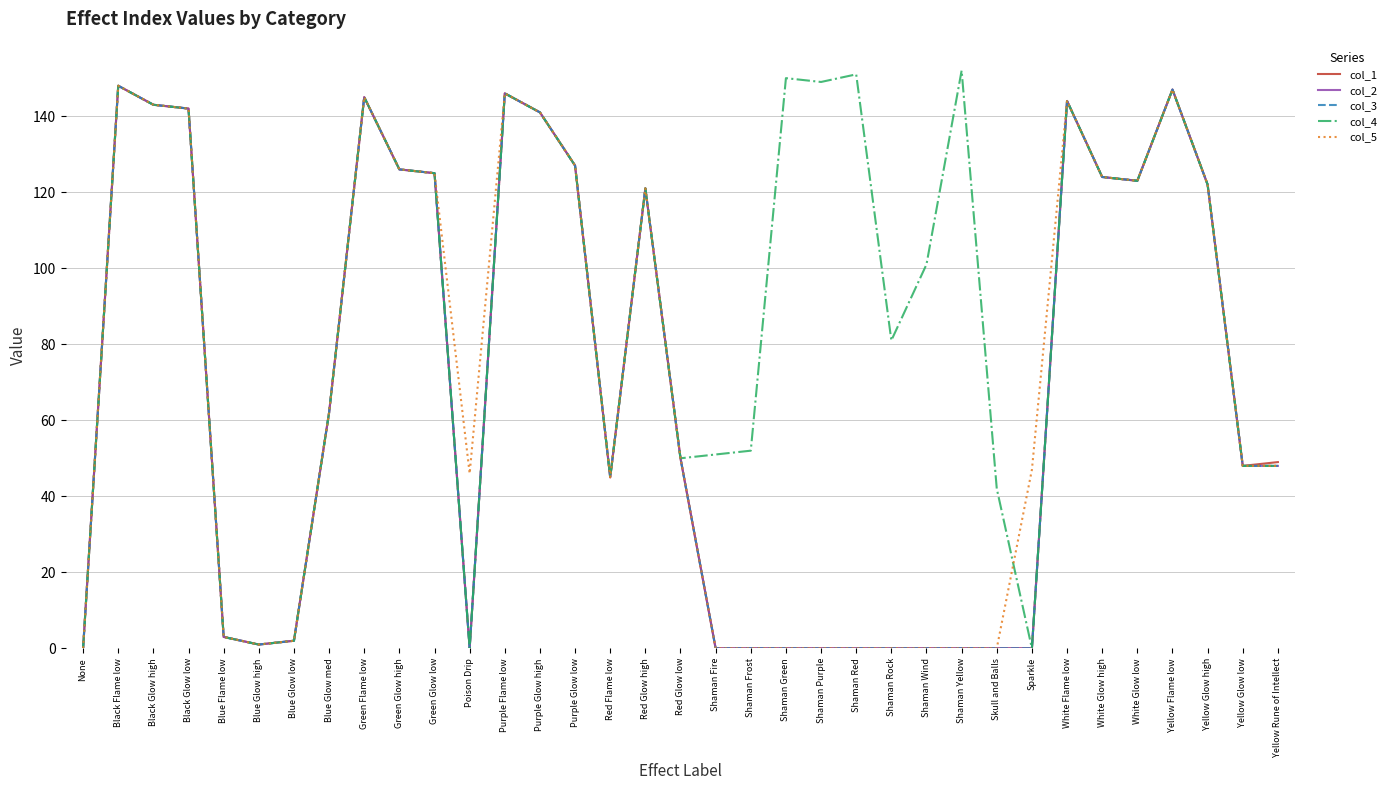

List the series in order of their peak value, highest first.

col_4, col_1, col_2, col_3, col_5